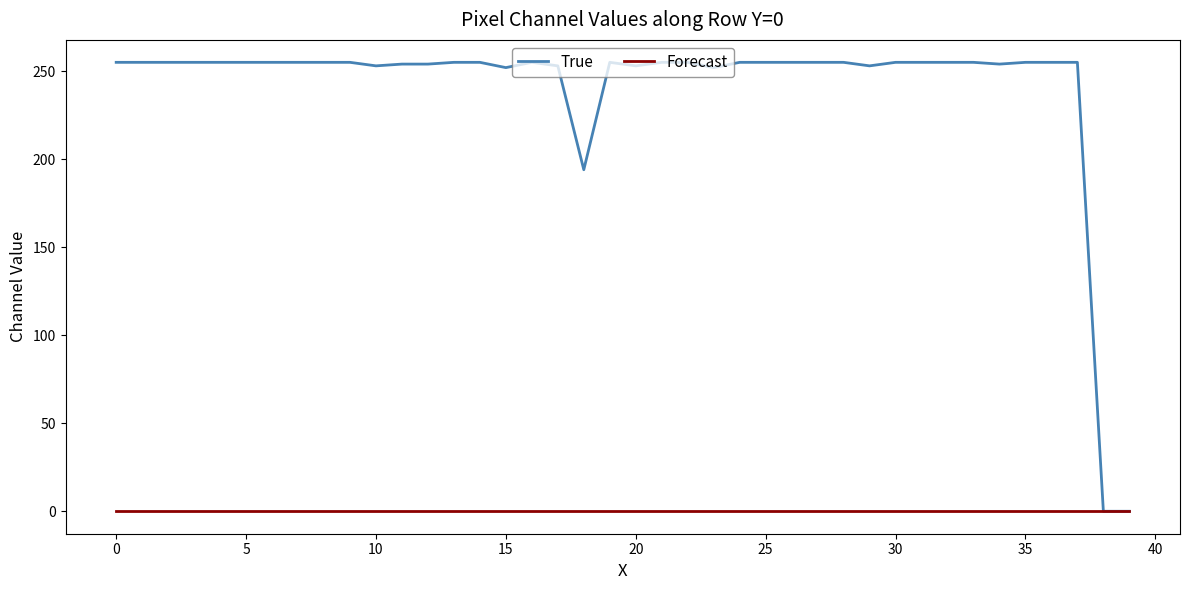

List the series in order of their overall mean, highest first.

True, Forecast